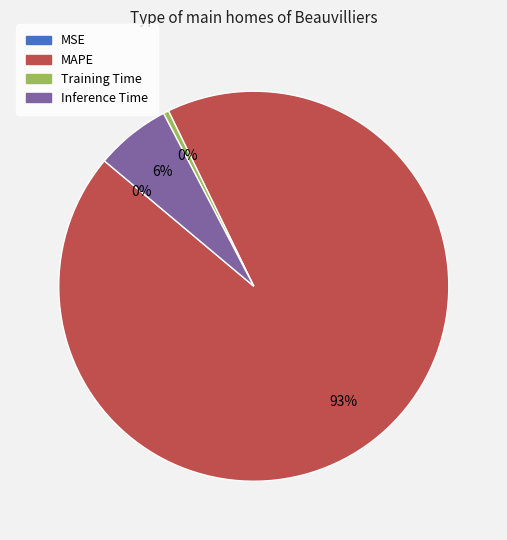

To the nearest percent, what is the average slice percentage?

25%